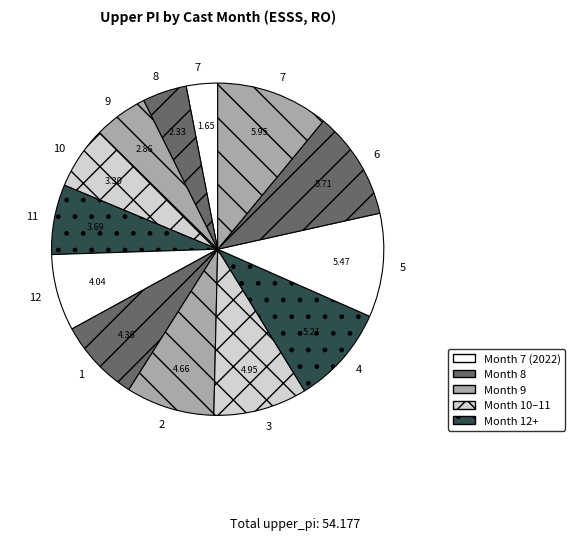

How many slices are in this pie chart?

13